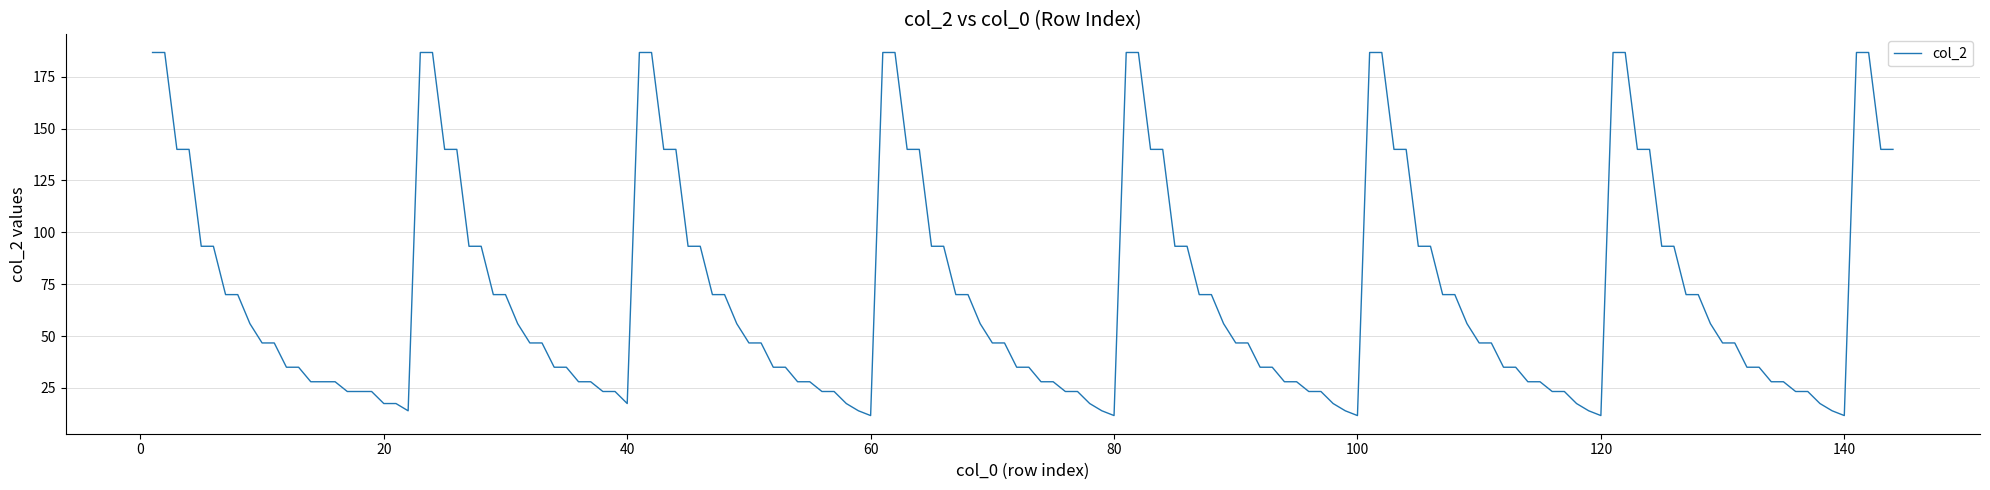

What is the greatest value displayed?

186.7